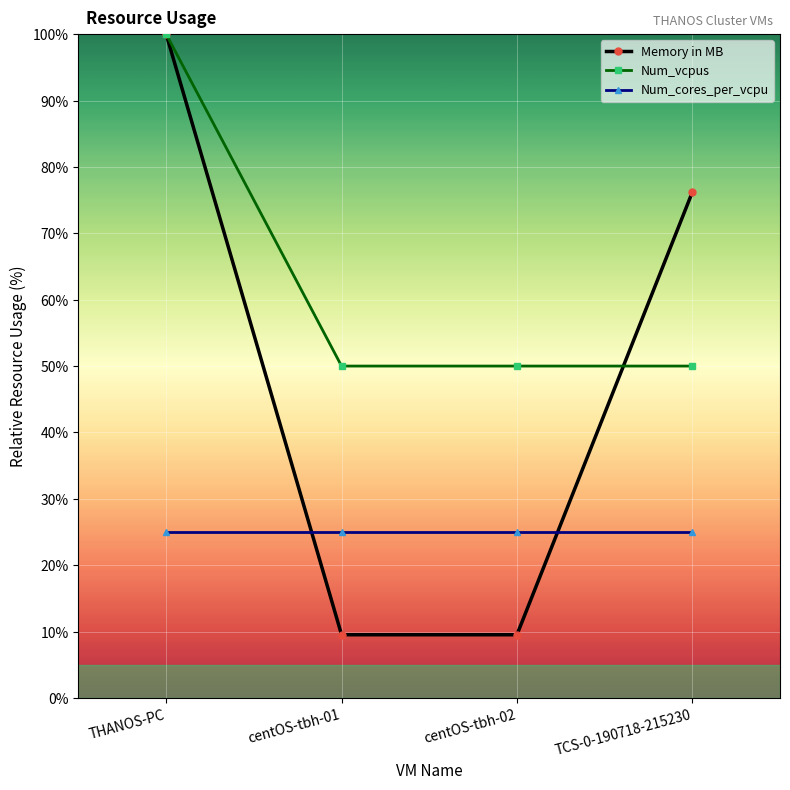

Which series changed the most between THANOS-PC and centOS-tbh-02?

Memory in MB